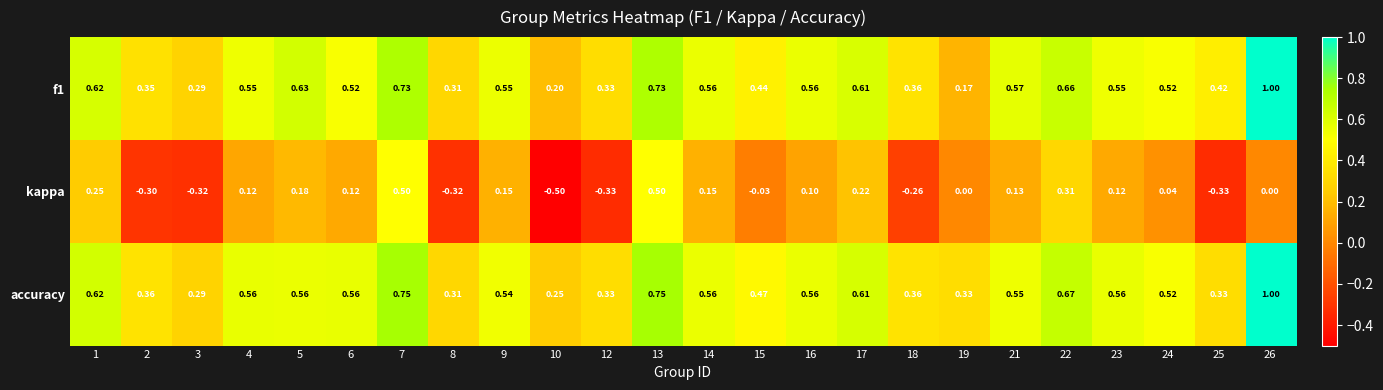

At 2, list the series in order from largest to smallest.

accuracy, f1, kappa